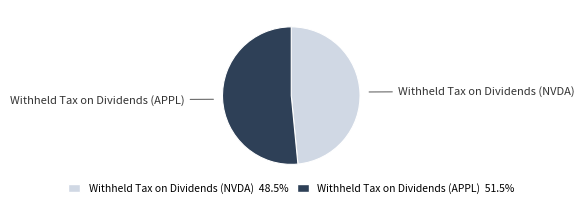

Which slice is the largest?

Withheld Tax on Dividends (APPL)